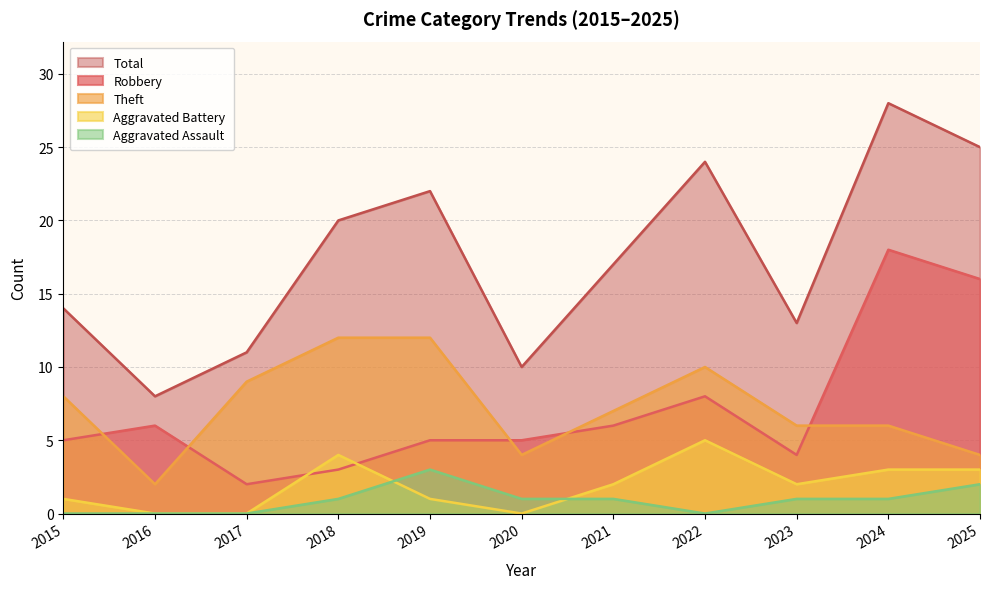

Read the Theft value at 2024, to the nearest 5.

5